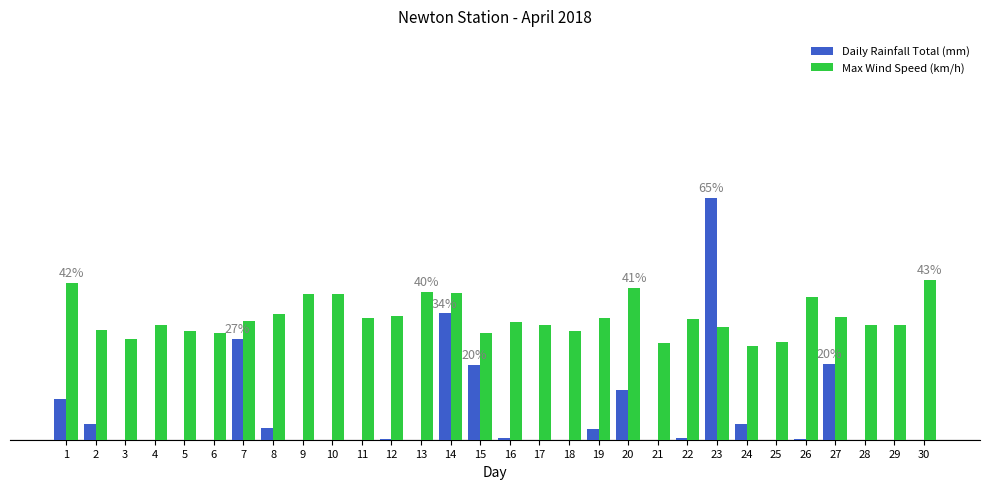

Rank the categories by Daily Rainfall Total (mm) value from highest to lowest.

23, 14, 7, 27, 15, 20, 1, 2, 24, 8, 19, 16, 22, 12, 26, 3, 4, 5, 6, 9, 10, 11, 13, 17, 18, 21, 25, 28, 29, 30